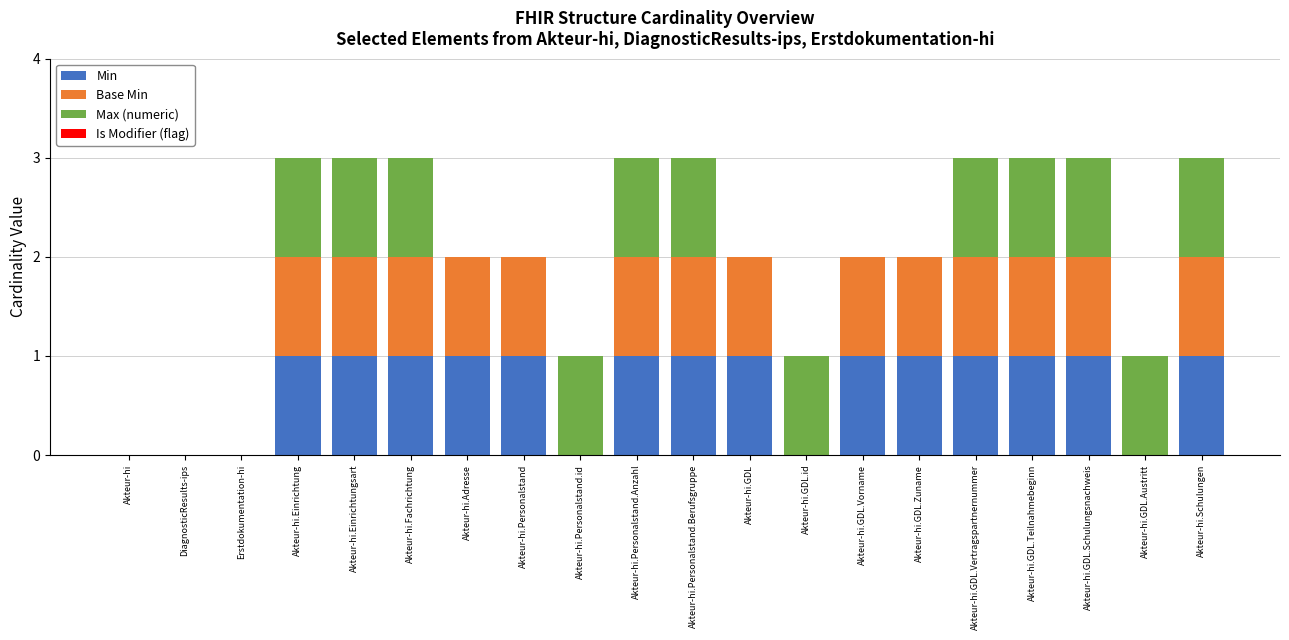

How many data points does each series have?

20